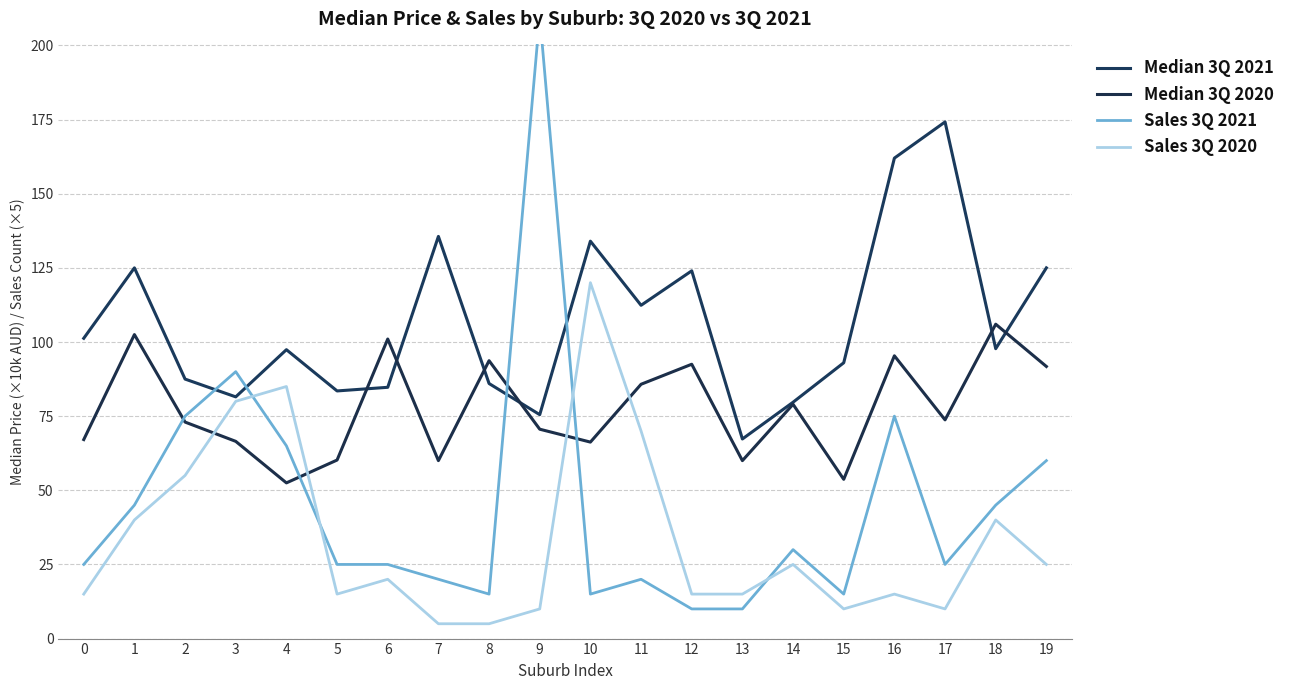

True or false: Median 3Q 2020 has more than 0 interior local peaks.

True